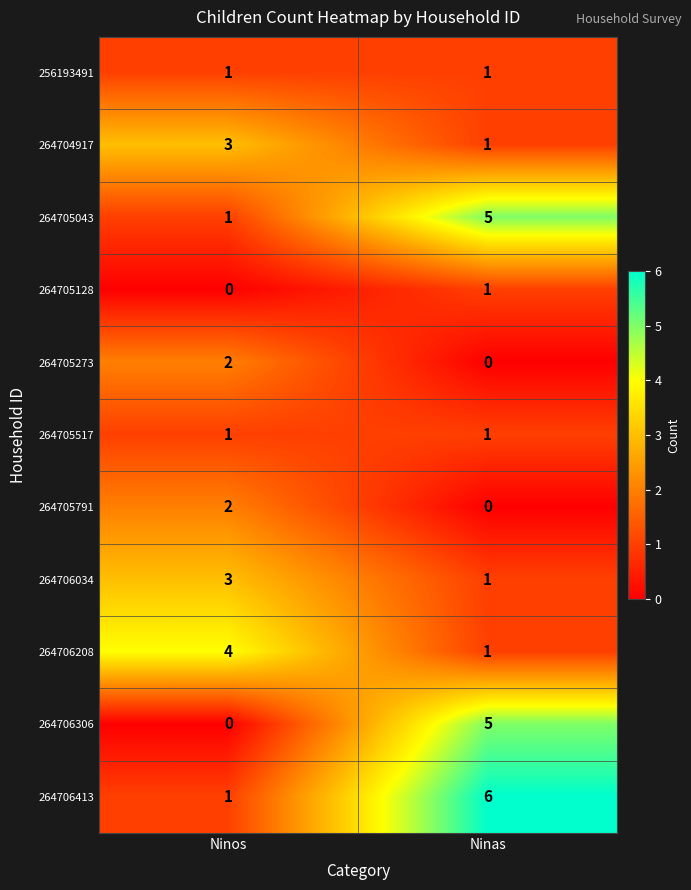

The value of 264706413 at Ninos is 0. True or false?

False